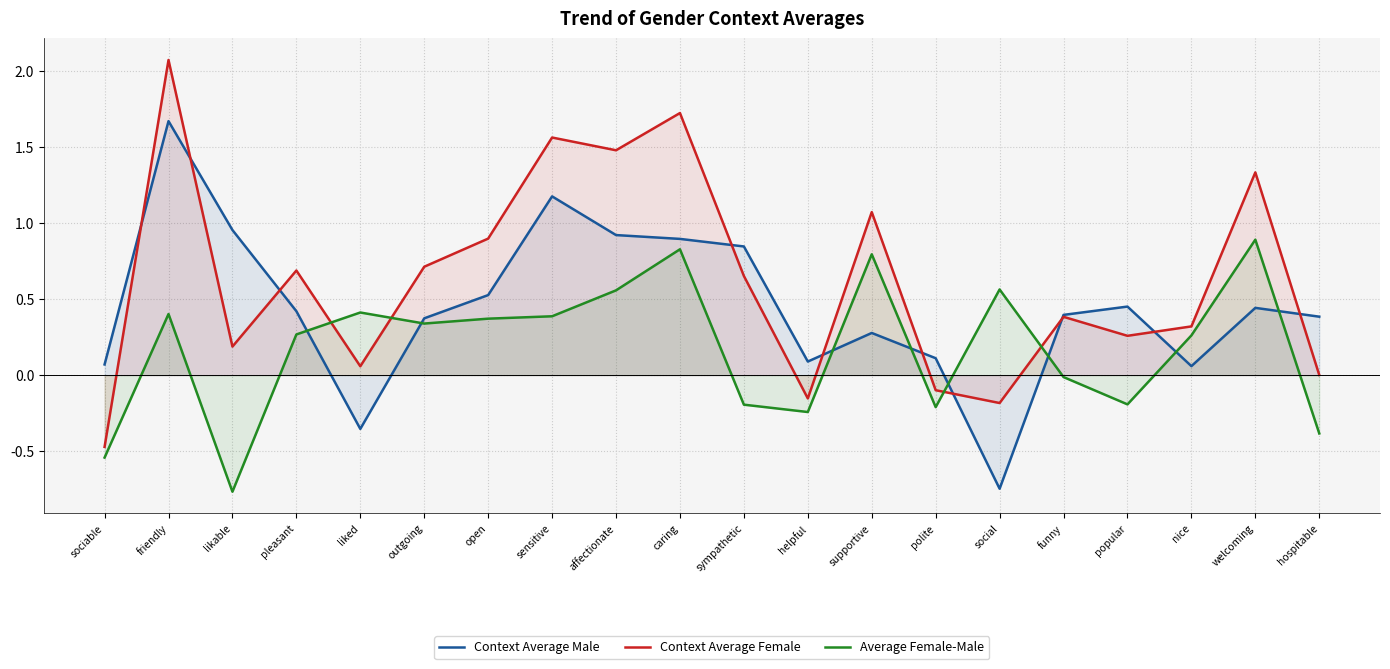

Where is Context Average Female nearest to the value 0?

hospitable